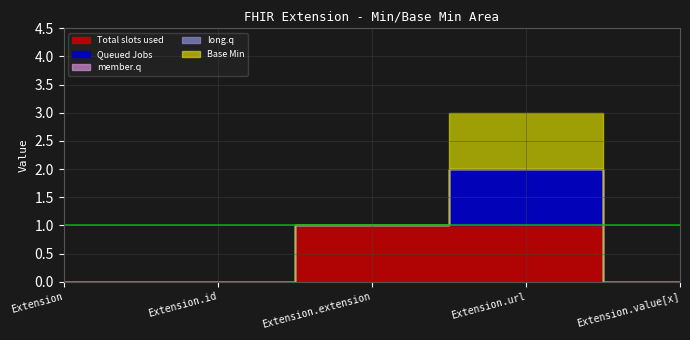

True or false: long.q and Base Min cross at least once.

False